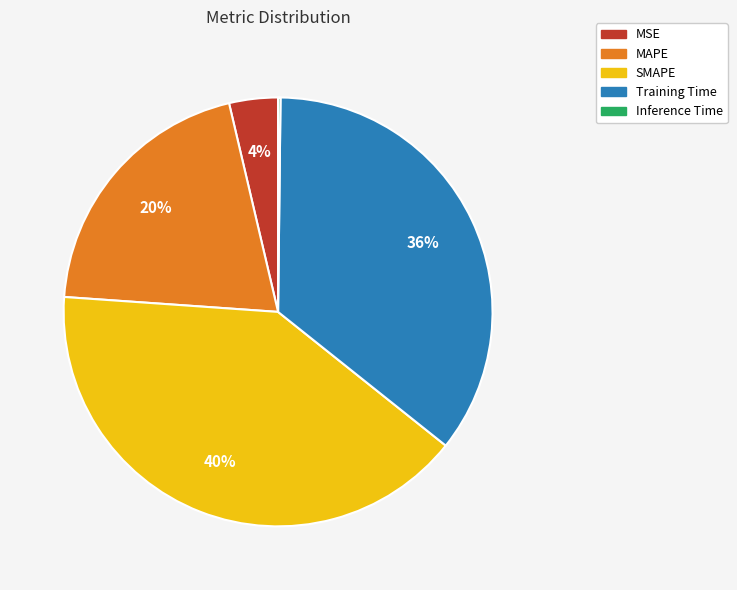

Does Training Time represent more than half of the total?

No